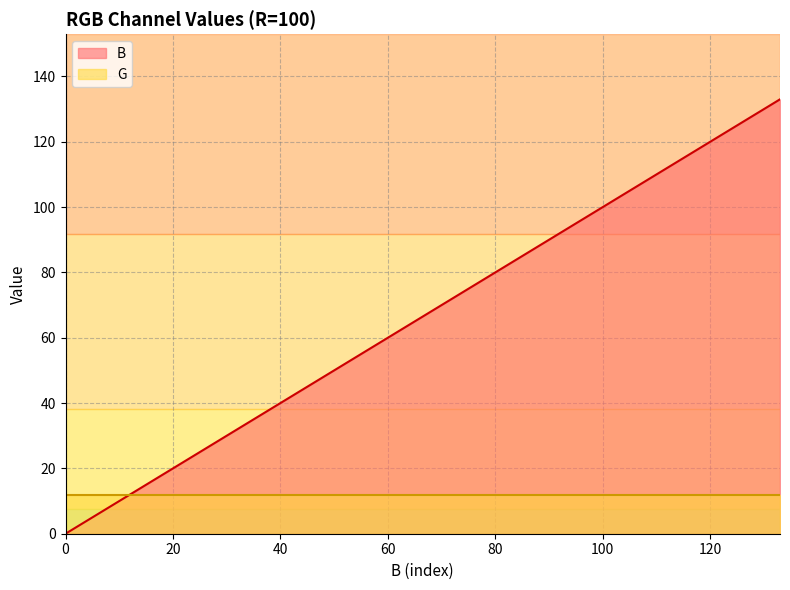

What is the maximum value for G?

12